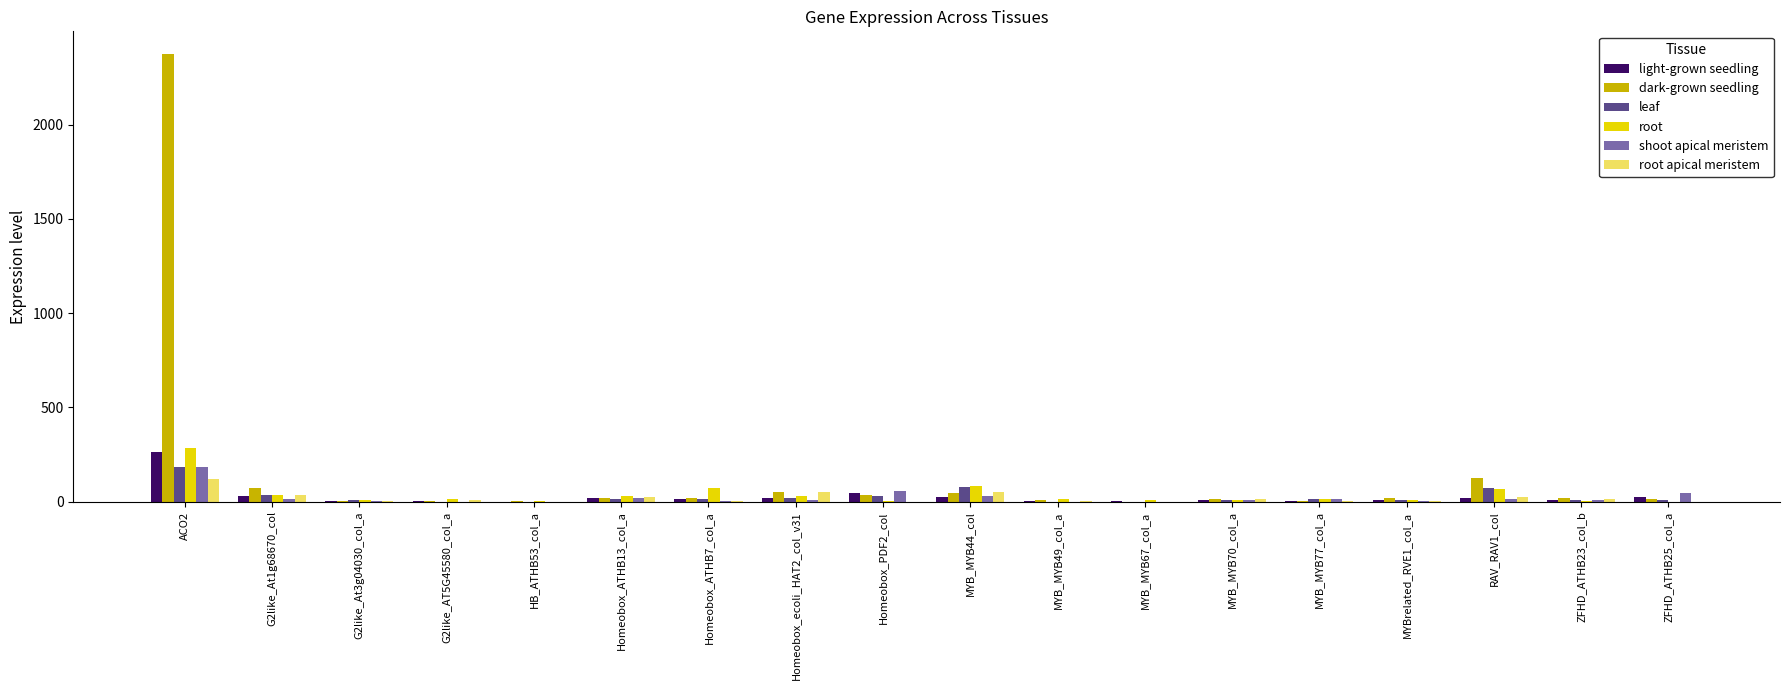

How many values in the leaf series exceed 12?

9